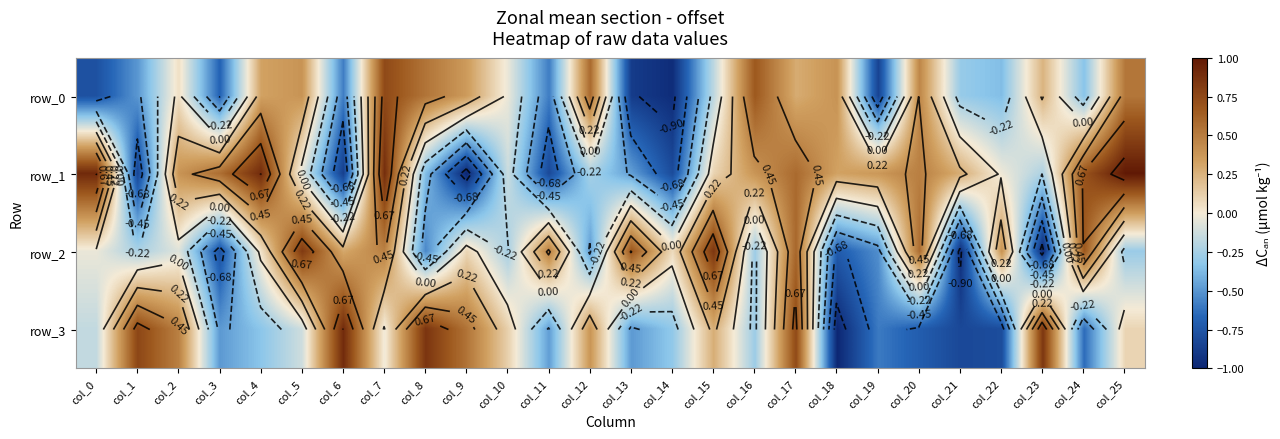

What is the maximum value shown in the chart?

1.0